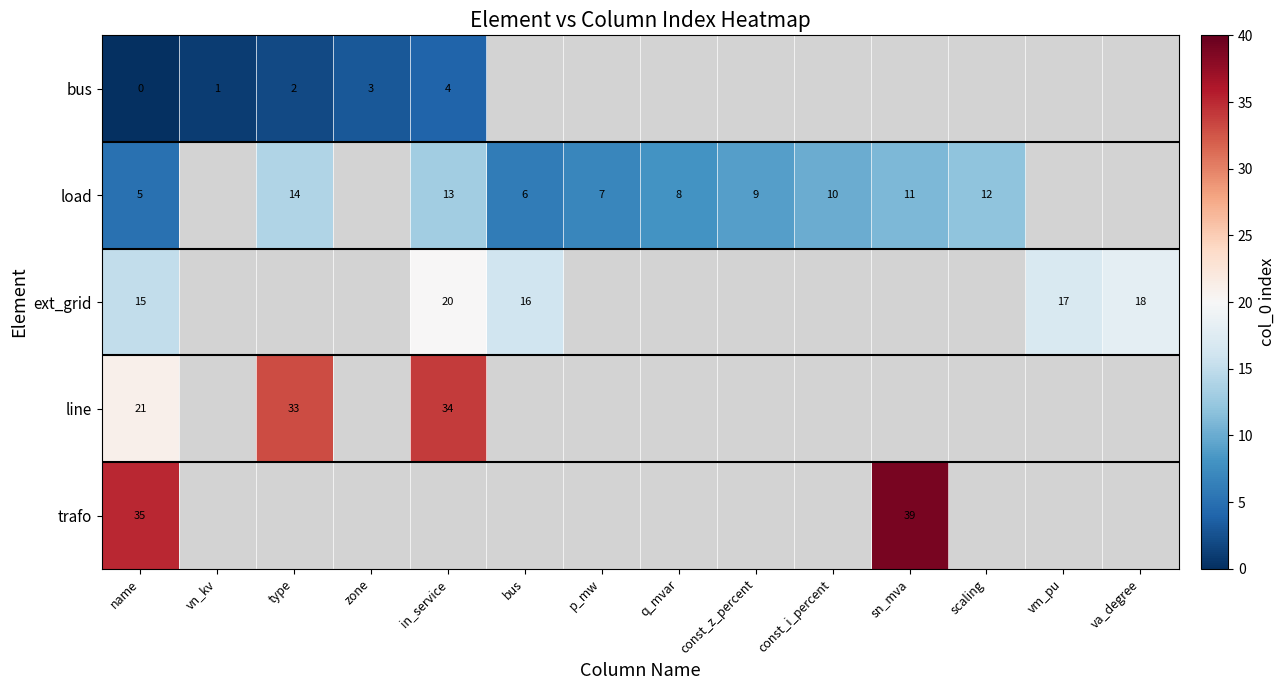

At how many categories does at least one series exceed 16?

6